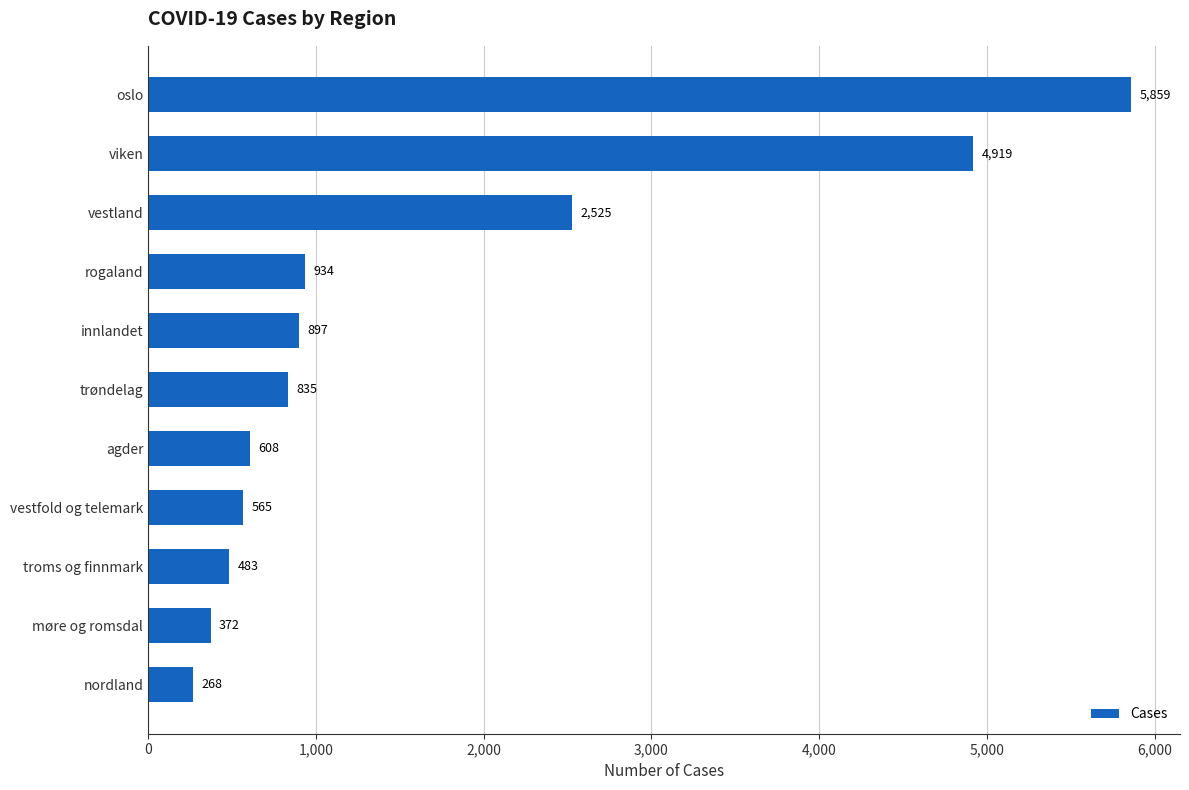

What is the difference between the maximum and minimum values?

5591